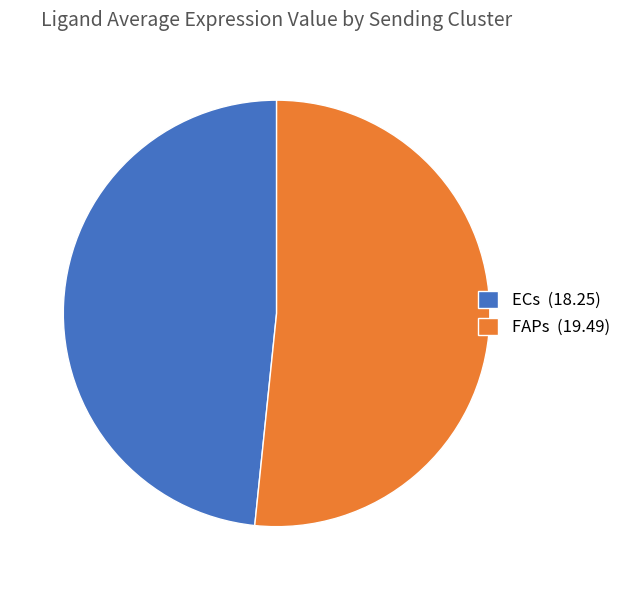

Approximately how many times larger is the value at ECs (18.25) compared to FAPs (19.49)?

0.9